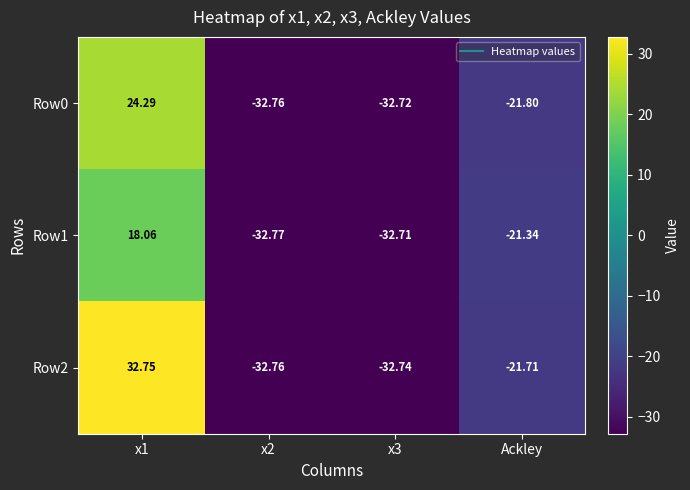

At which category is the sum across all series the highest?

x1